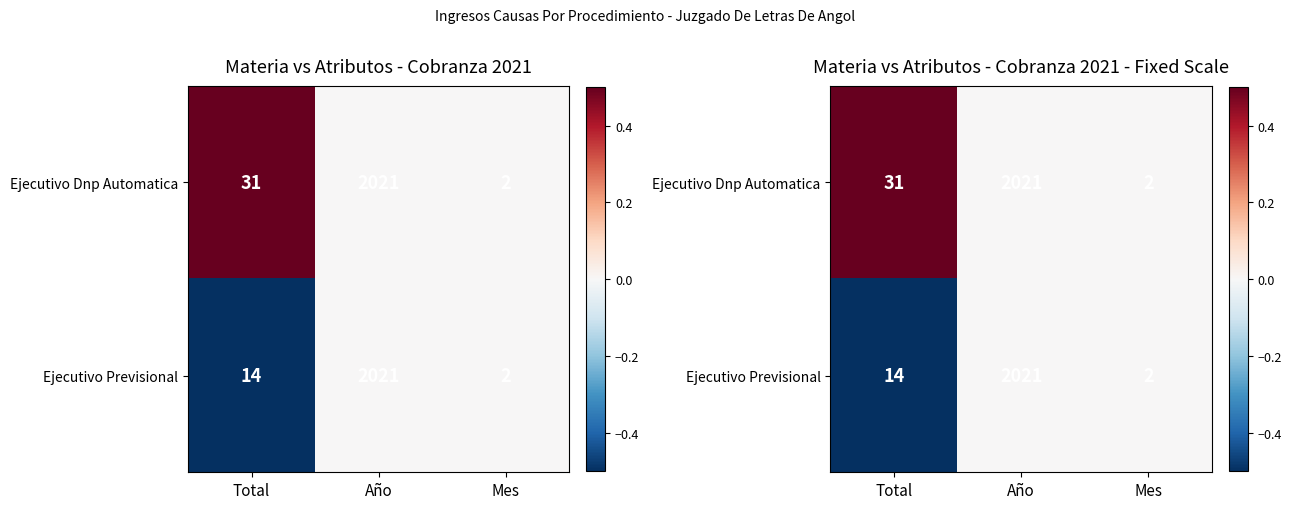

At which category is the sum across all series the highest?

Total